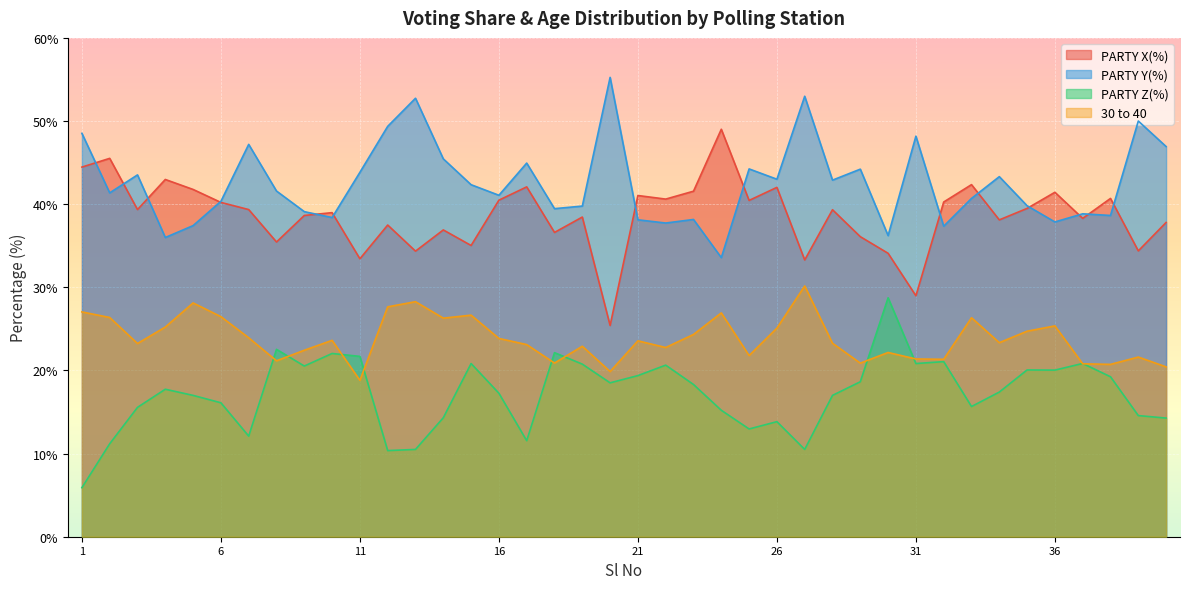

True or false: PARTY Y(%) and PARTY Z(%) cross at least once.

False